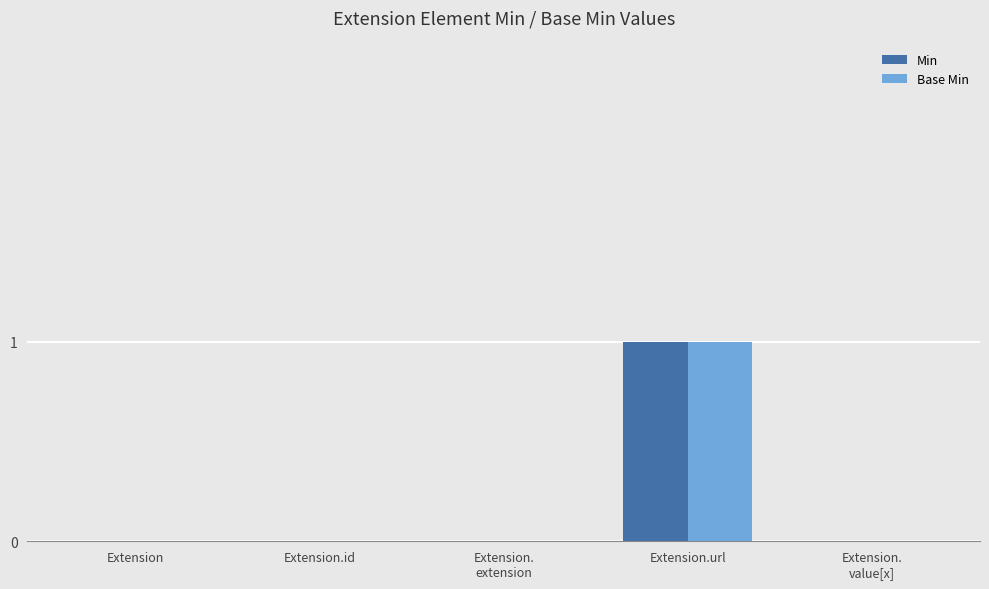

Reading left to right, transcribe all the data shown in this chart.

Min: Extension=0	Extension.id=0	Extension.
extension=0	Extension.url=1	Extension.
value[x]=0
Base Min: Extension=0	Extension.id=0	Extension.
extension=0	Extension.url=1	Extension.
value[x]=0